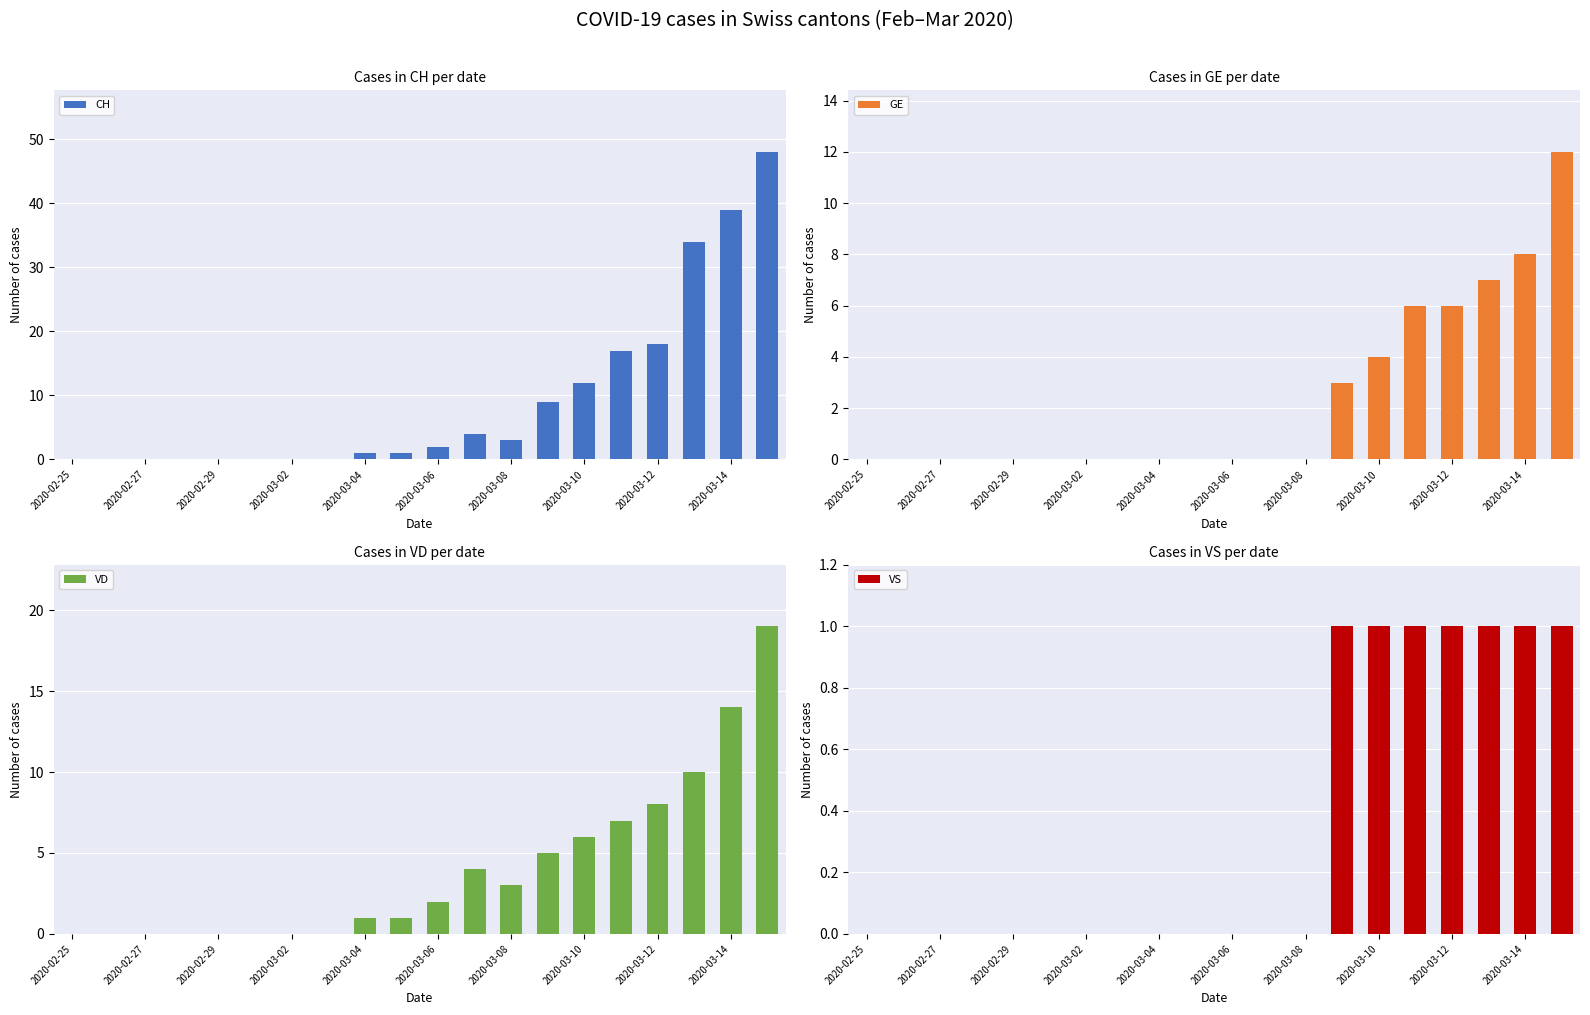

How many groups of bars are there?

20